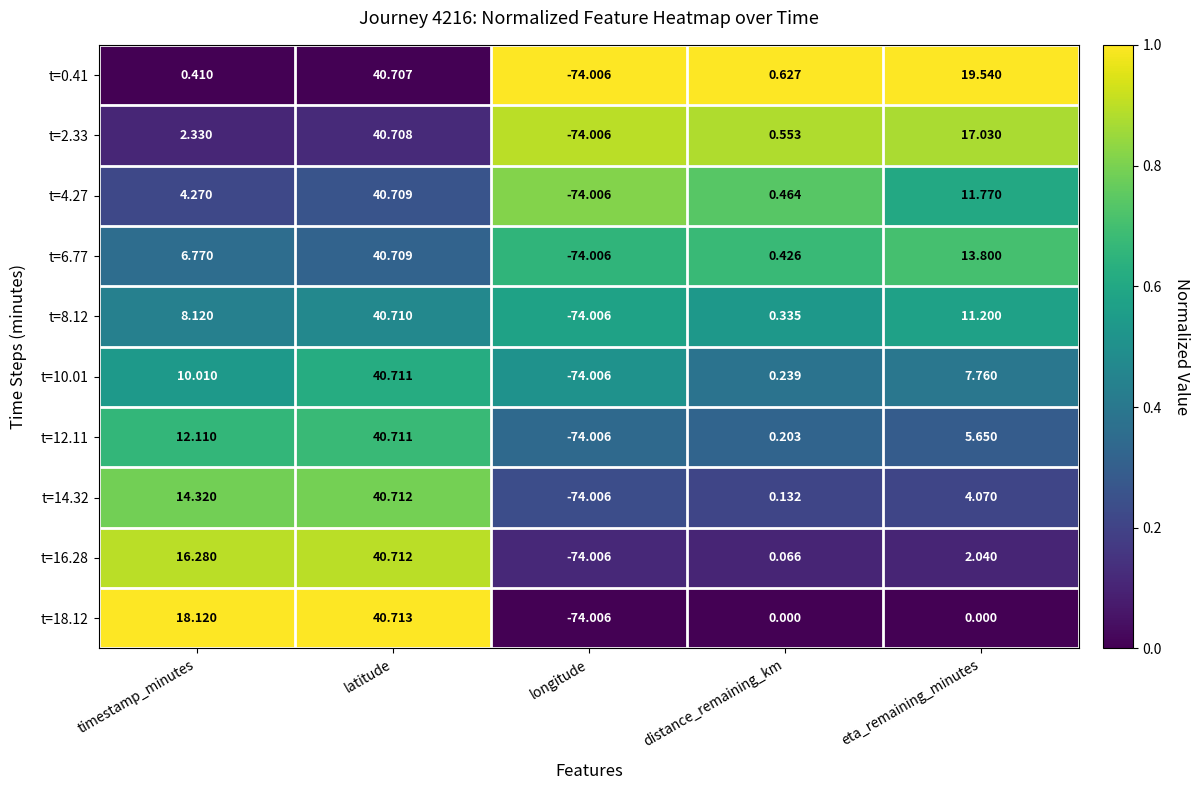

Is the value of t=10.01 at latitude greater than the value of t=6.77 at distance_remaining_km?

Yes